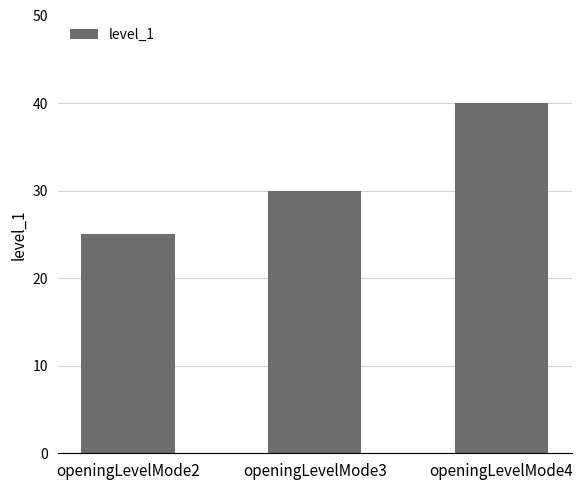

Reading left to right, extract all data points from this chart.

openingLevelMode2=25	openingLevelMode3=30	openingLevelMode4=40